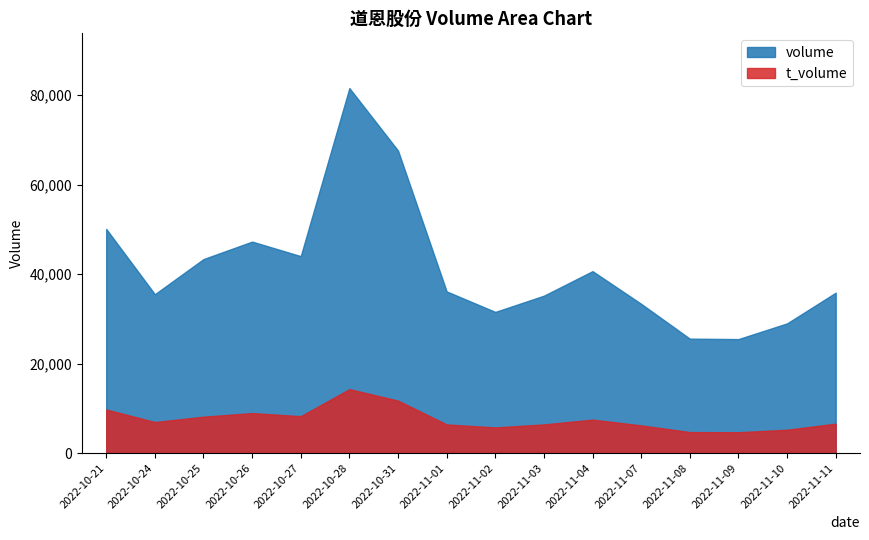

At which label is t_volume closest to 9477?

2022-10-21